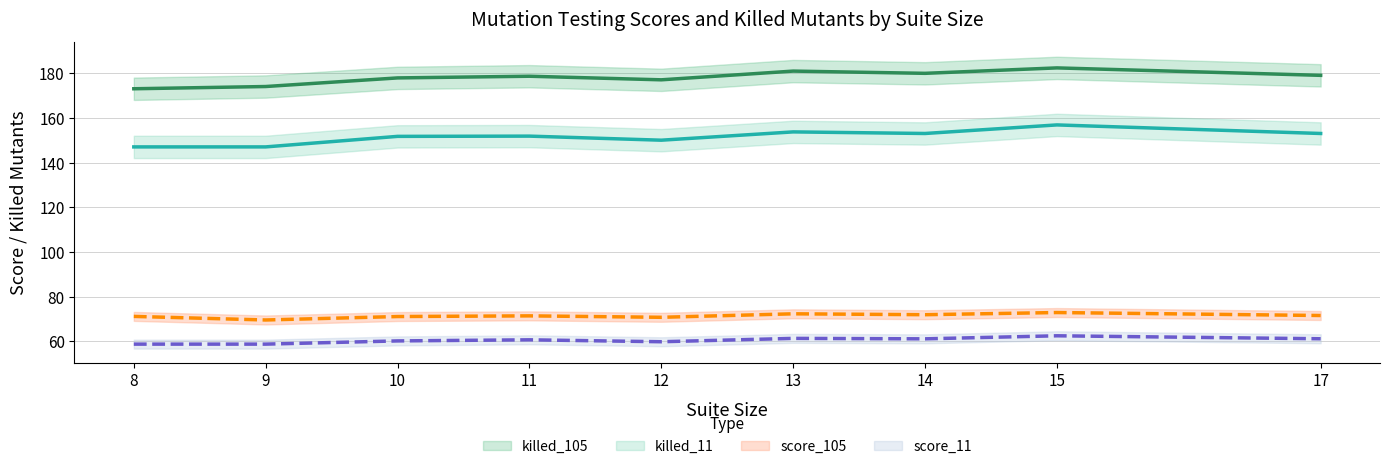

The killed_105 series shows 180.9 at 13. True or false?

True